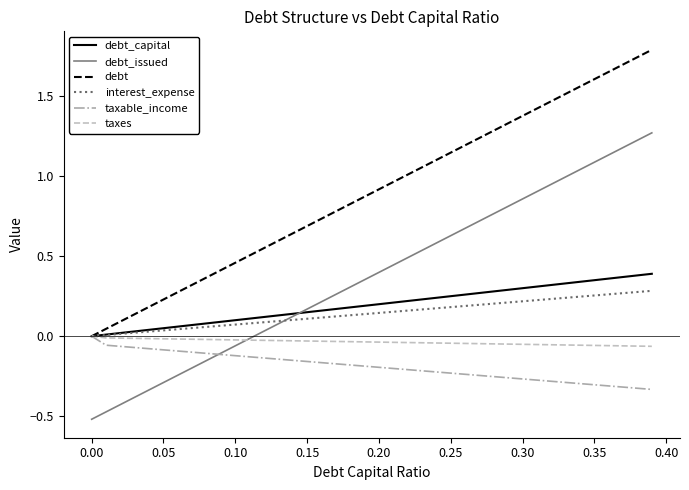

How many negative values does the taxable_income series have?

39